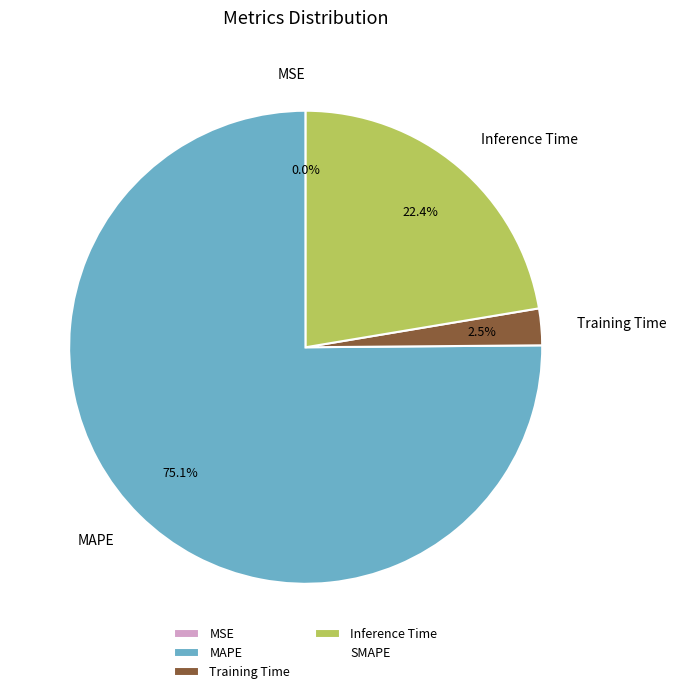

What portion of the pie excludes MAPE?

24.9%